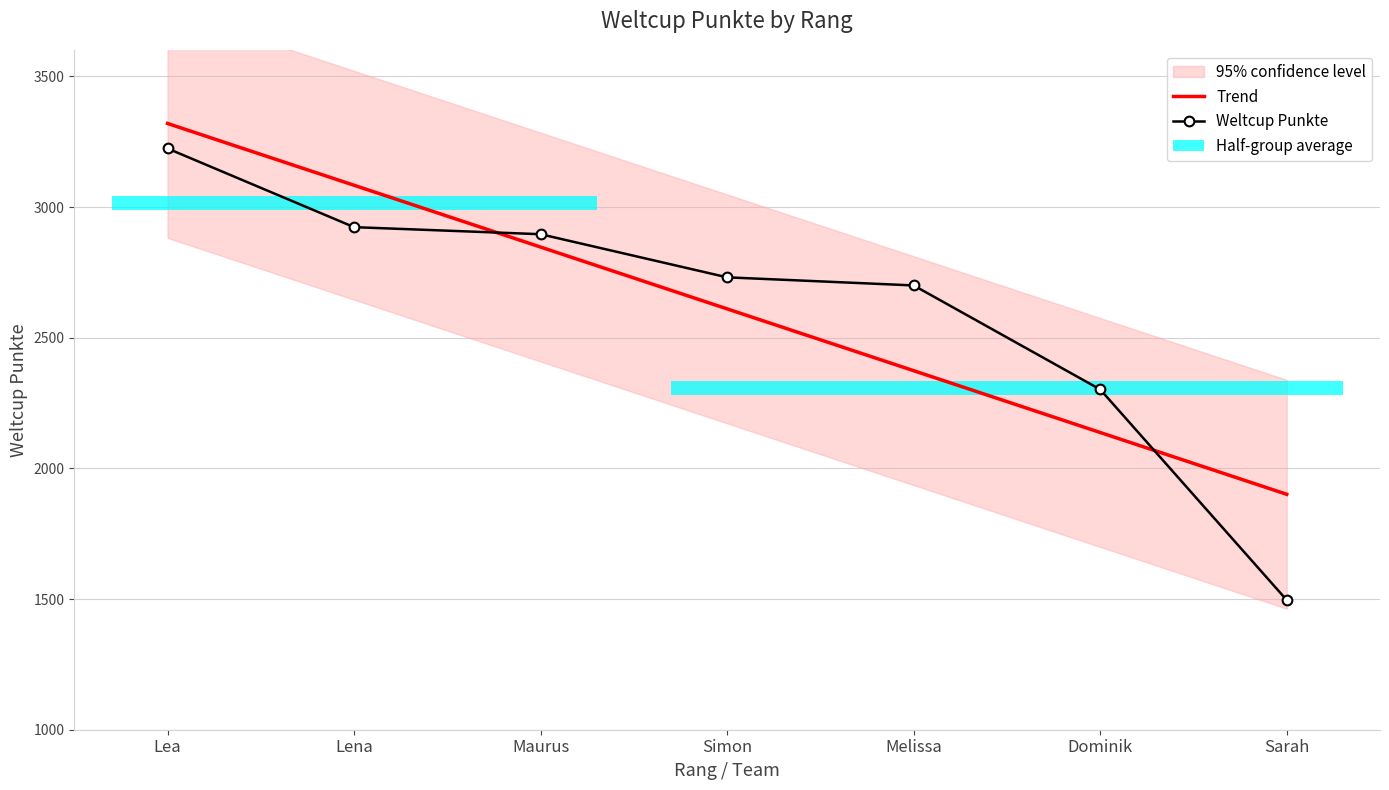

Which series changed the most between Maurus and Sarah?

Weltcup Punkte